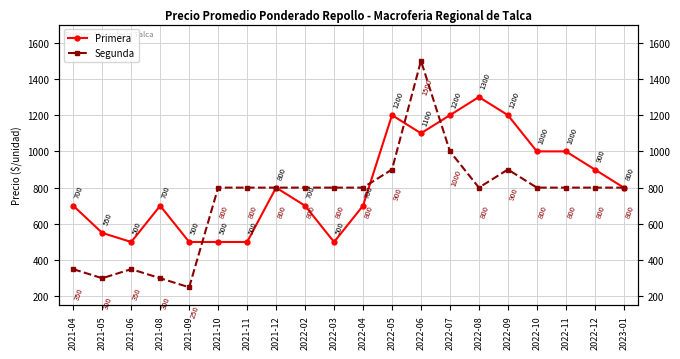

What are all the series names shown in the legend?

Primera, Segunda